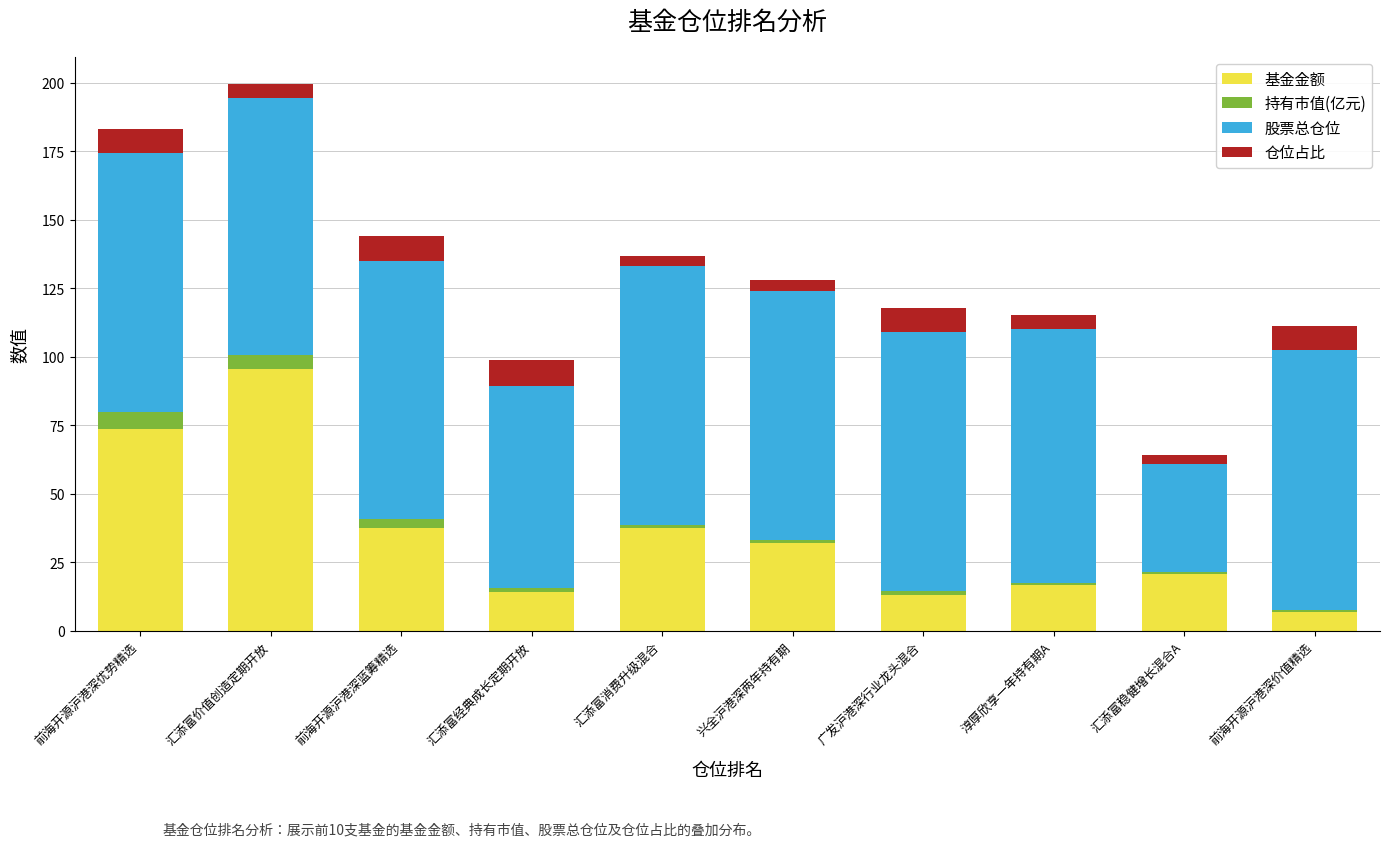

At which label does 基金金额 reach its peak?

汇添富价值创造定期开放